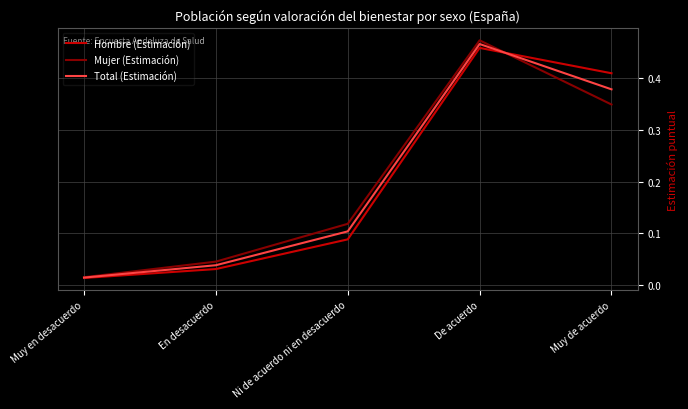

Rank the series at Muy de acuerdo from lowest to highest value.

Mujer (Estimación), Total (Estimación), Hombre (Estimación)